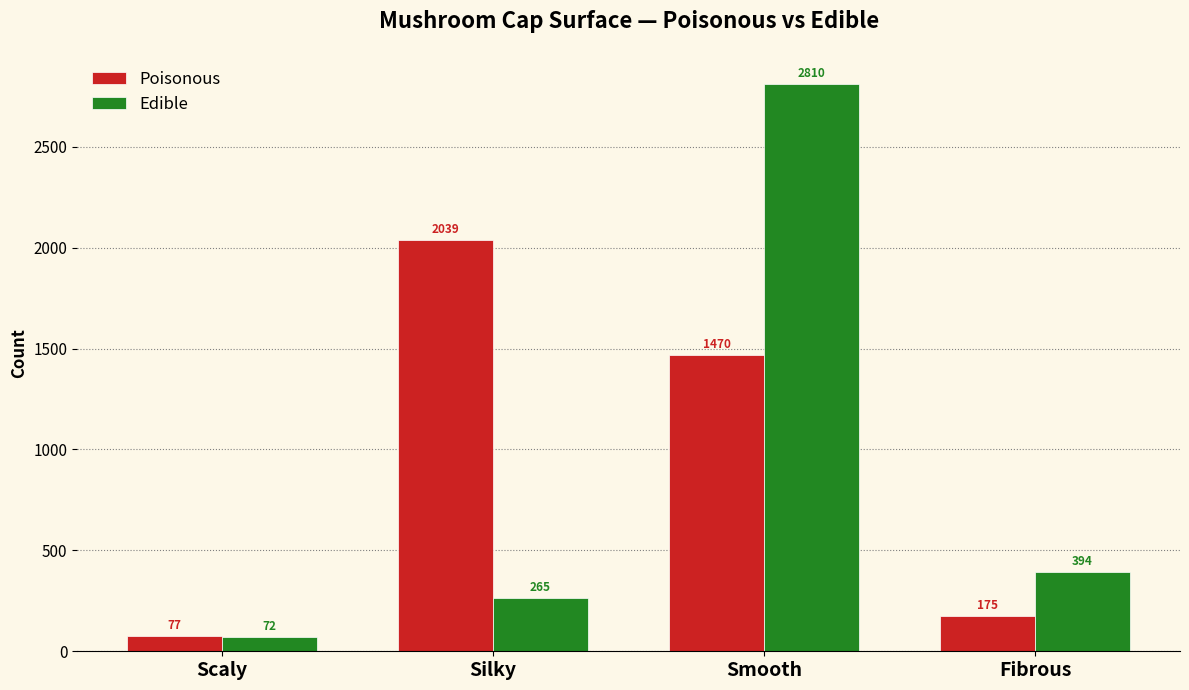

True or false: Edible has a value of 54 at Silky.

False